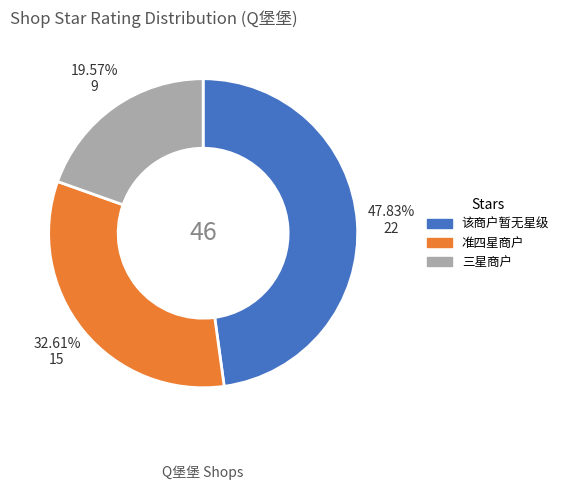

To the nearest percent, what percentage of the pie is 三星商户?

20%